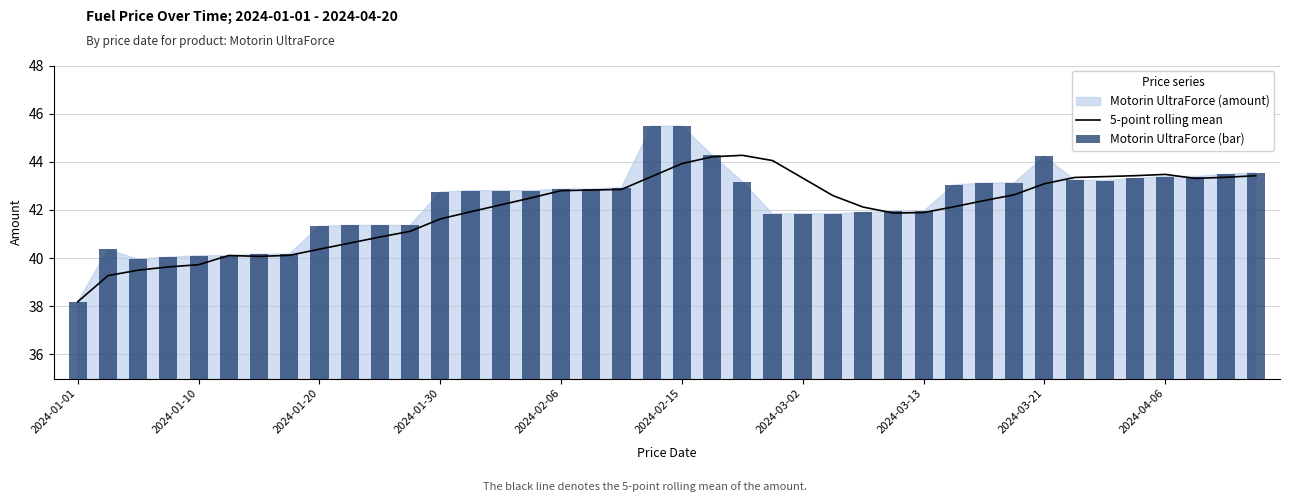

Reading left to right, transcribe all the data shown in this chart.

5-point rolling mean: 38.2	39.3	39.5	39.6	39.7	40.1	40.1	40.1	40.4	40.6	40.9	41.1	41.6	41.9	42.2	42.5	42.8	42.8	42.9	43.4	43.9	44.2	44.3	44.1	43.3	42.6	42.1	41.9	41.9	42.1	42.4	42.6	43.1	43.4	43.4	43.4	43.5	43.3	43.4	43.4
Motorin UltraForce (bar): 38.2	40.4	40.0	40.0	40.1	40.1	40.2	40.2	41.3	41.4	41.4	41.4	42.7	42.8	42.8	42.8	42.9	42.9	42.9	45.5	45.5	44.3	43.2	41.8	41.8	41.8	41.9	41.9	41.9	43.0	43.1	43.1	44.2	43.2	43.2	43.3	43.4	43.4	43.5	43.5